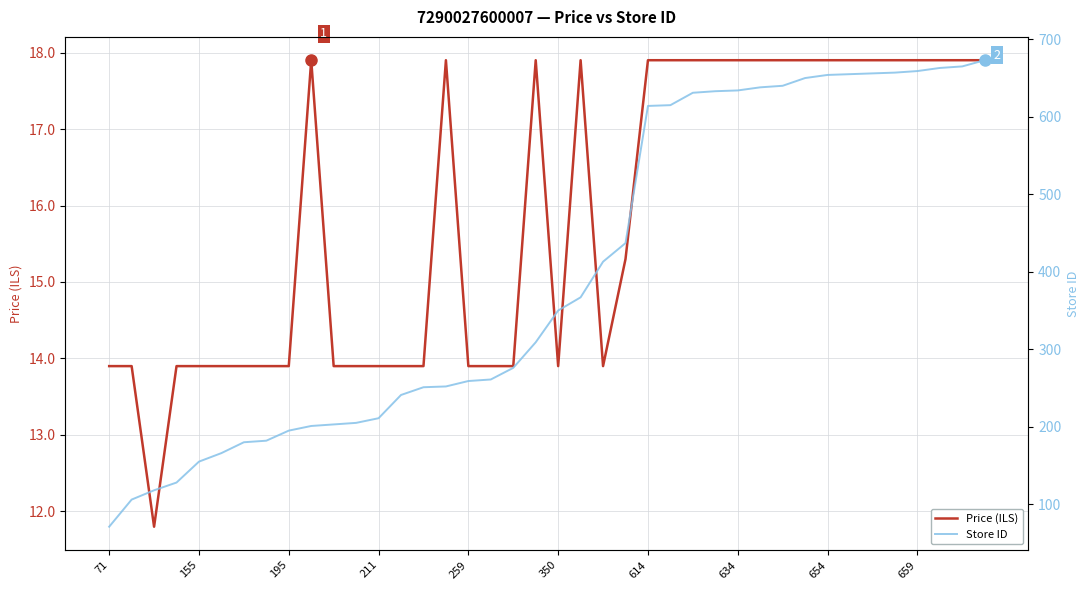

What is the minimum value for Price (ILS)?

11.8